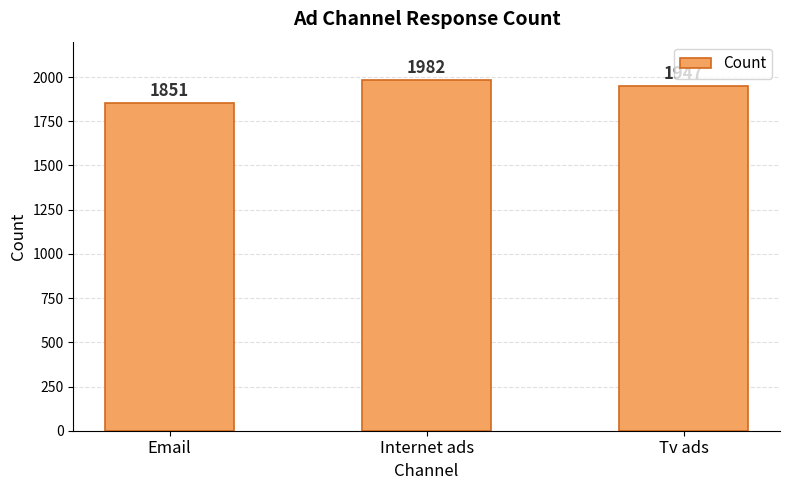

Reading left to right, what are all the values shown in this chart?

Email=1851	Internet ads=1982	Tv ads=1947